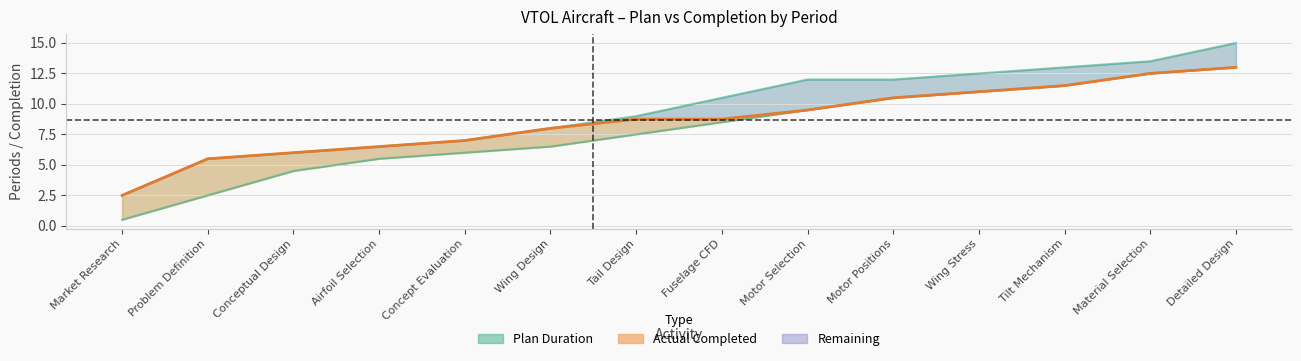

How many lines are shown in the chart?

3